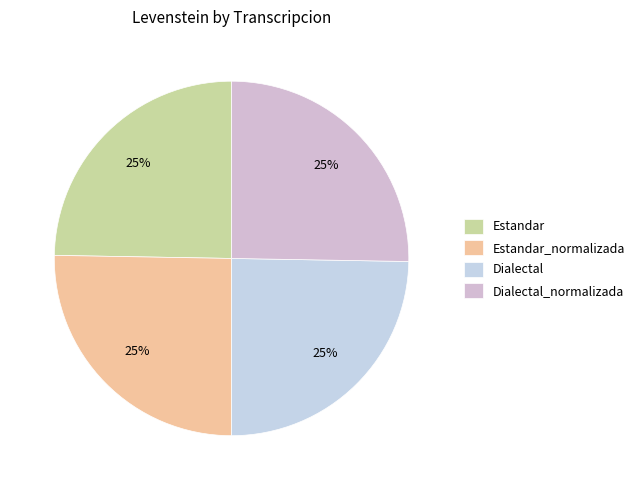

Which slice is the largest?

Estandar_normalizada